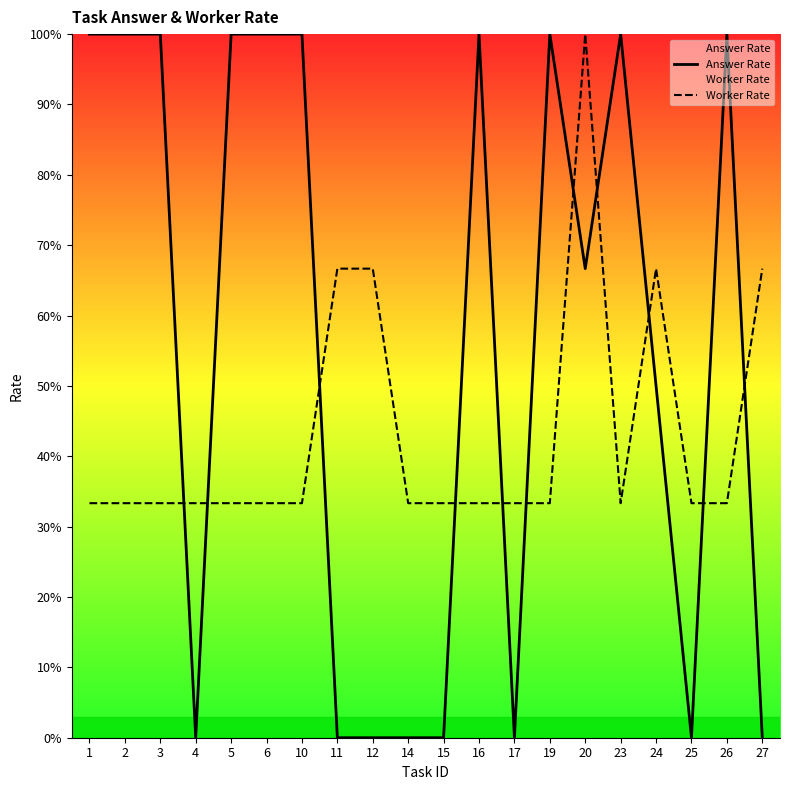

Rank the series by their average value, from highest to lowest.

Answer Rate, Worker Rate